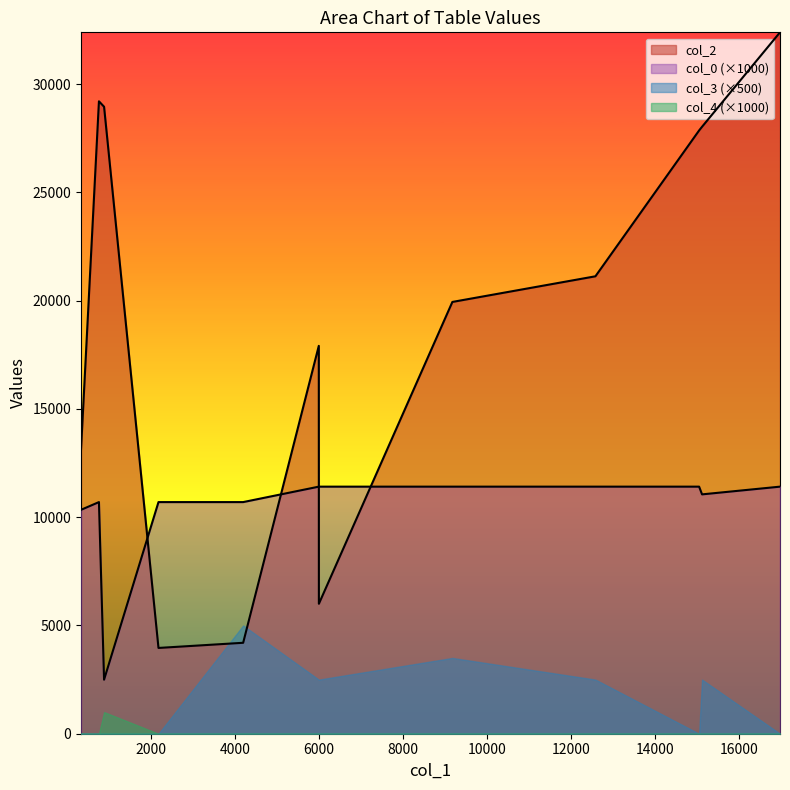

Which label corresponds to the smallest value in the chart?

891